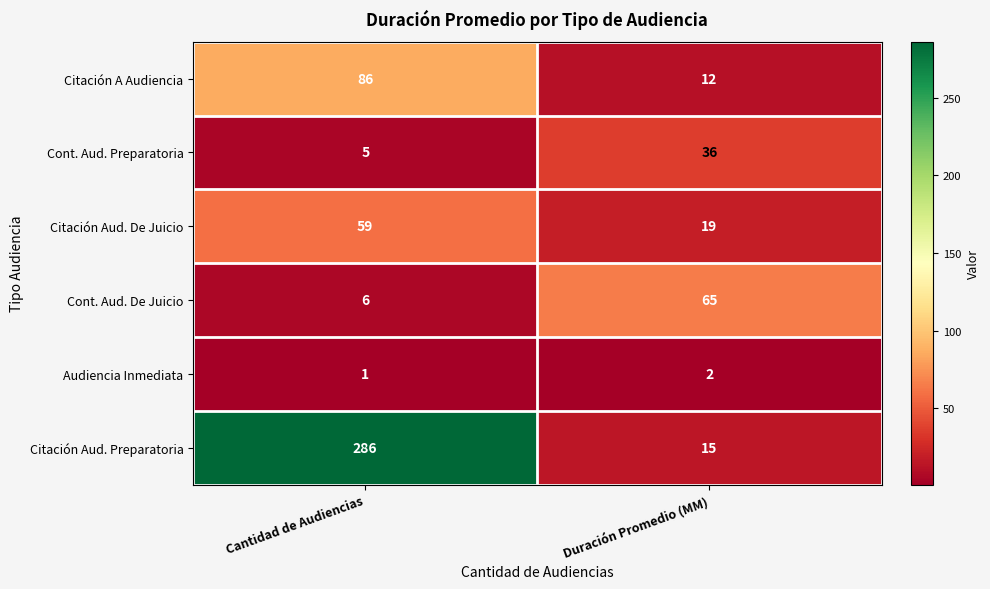

Which series has the largest total across all categories?

Citación Aud. Preparatoria